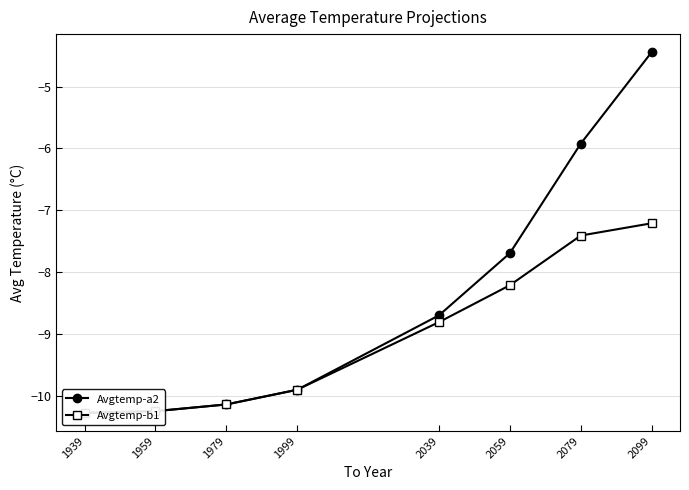

Reading left to right, what are all the values shown in this chart?

Avgtemp-a2: -10.3	-10.3	-10.1	-9.9	-8.7	-7.7	-5.9	-4.4
Avgtemp-b1: -10.3	-10.3	-10.1	-9.9	-8.8	-8.2	-7.4	-7.2